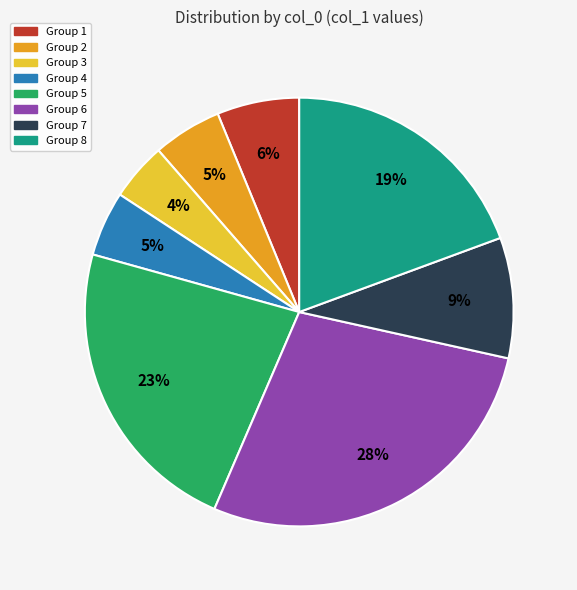

What is the smallest slice in the pie chart?

Group 3